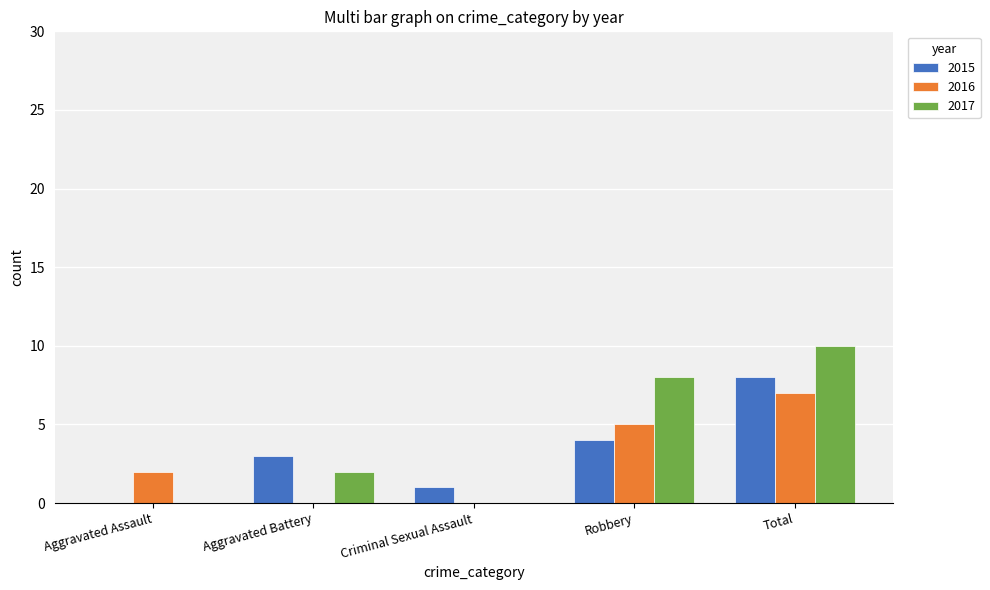

Is it true that 2017 equals 10 at Total?

True